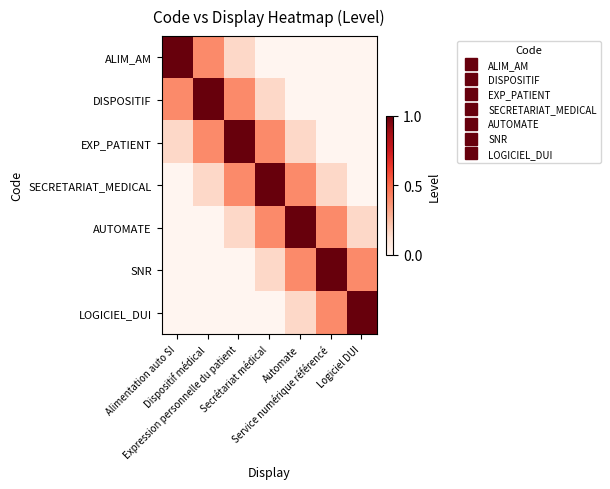

Reading left to right, transcribe all the data shown in this chart.

ALIM_AM: Alimentation auto SI=1.0	Dispositif médical=0.4	Expression personnelle du patient=0.1	Secrétariat médical=0.0	Automate=0.0	Service numérique référencé=0.0	Logiciel DUI=0.0
DISPOSITIF: Alimentation auto SI=0.4	Dispositif médical=1.0	Expression personnelle du patient=0.4	Secrétariat médical=0.1	Automate=0.0	Service numérique référencé=0.0	Logiciel DUI=0.0
EXP_PATIENT: Alimentation auto SI=0.1	Dispositif médical=0.4	Expression personnelle du patient=1.0	Secrétariat médical=0.4	Automate=0.1	Service numérique référencé=0.0	Logiciel DUI=0.0
SECRETARIAT_MEDICAL: Alimentation auto SI=0.0	Dispositif médical=0.1	Expression personnelle du patient=0.4	Secrétariat médical=1.0	Automate=0.4	Service numérique référencé=0.1	Logiciel DUI=0.0
AUTOMATE: Alimentation auto SI=0.0	Dispositif médical=0.0	Expression personnelle du patient=0.1	Secrétariat médical=0.4	Automate=1.0	Service numérique référencé=0.4	Logiciel DUI=0.1
SNR: Alimentation auto SI=0.0	Dispositif médical=0.0	Expression personnelle du patient=0.0	Secrétariat médical=0.1	Automate=0.4	Service numérique référencé=1.0	Logiciel DUI=0.4
LOGICIEL_DUI: Alimentation auto SI=0.0	Dispositif médical=0.0	Expression personnelle du patient=0.0	Secrétariat médical=0.0	Automate=0.1	Service numérique référencé=0.4	Logiciel DUI=1.0